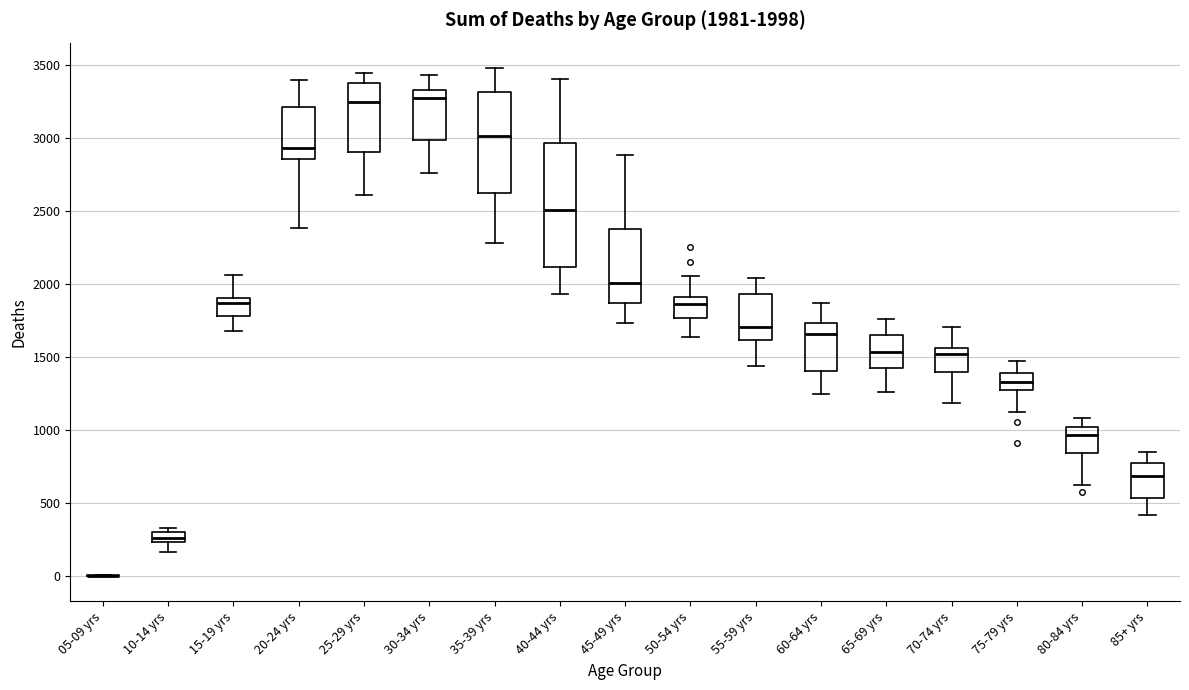

Which box is the tallest, from its lower edge to its upper edge?

40-44 yrs